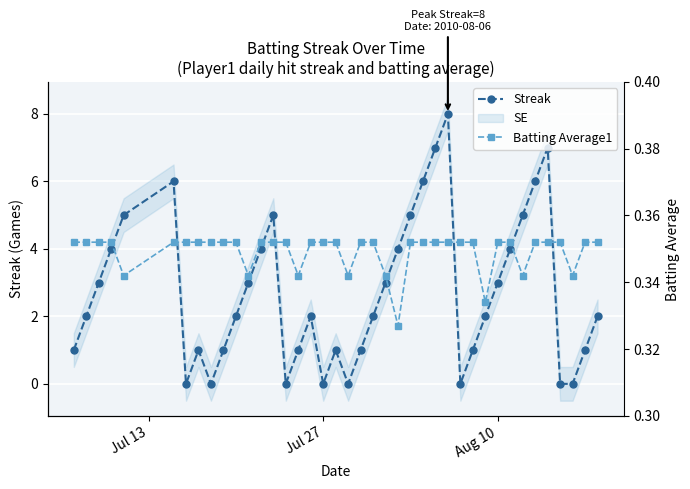

How many data points in Streak are less than 2?

16